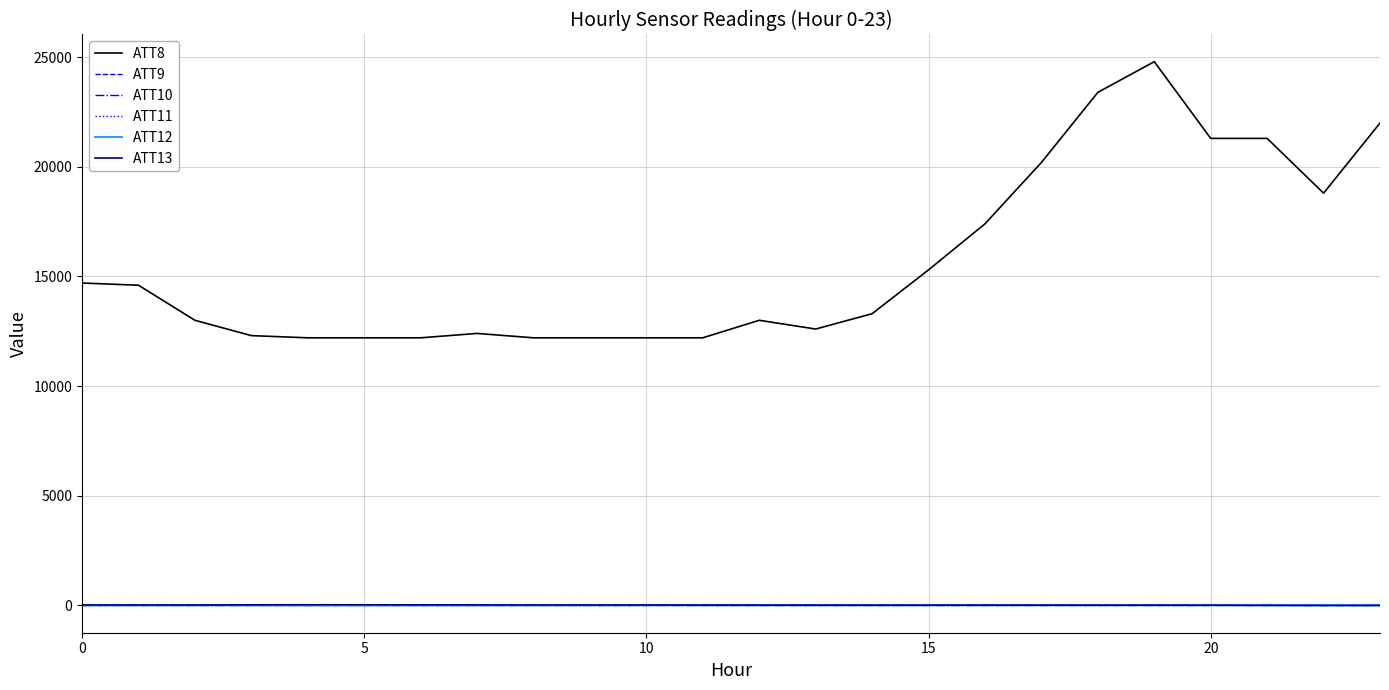

True or false: ATT9 and ATT8 cross at least once.

False